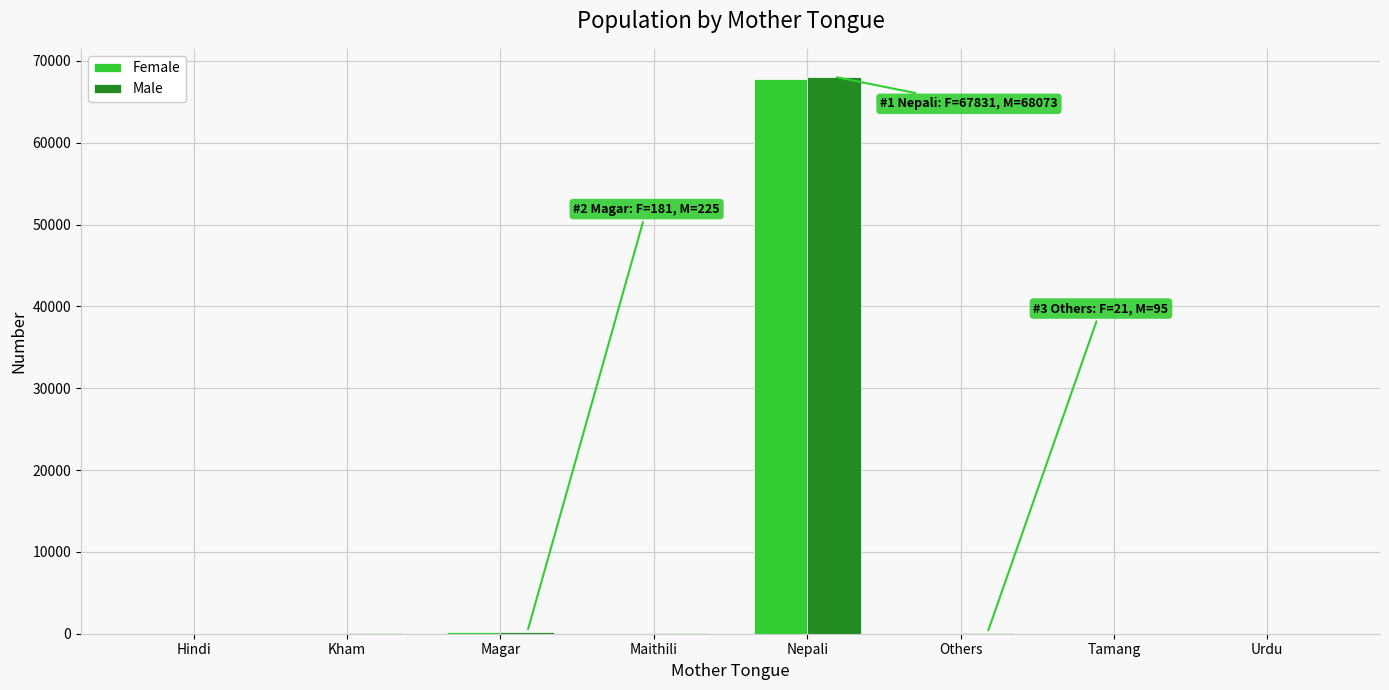

What is the maximum value for Female?

67831